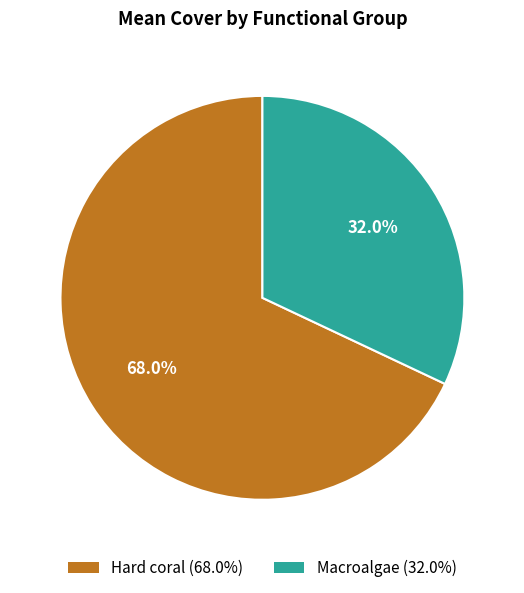

Is there a majority slice in this chart?

Yes